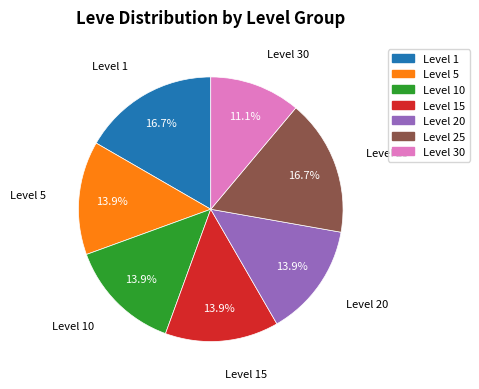

What is the smallest slice in the pie chart?

Level 30